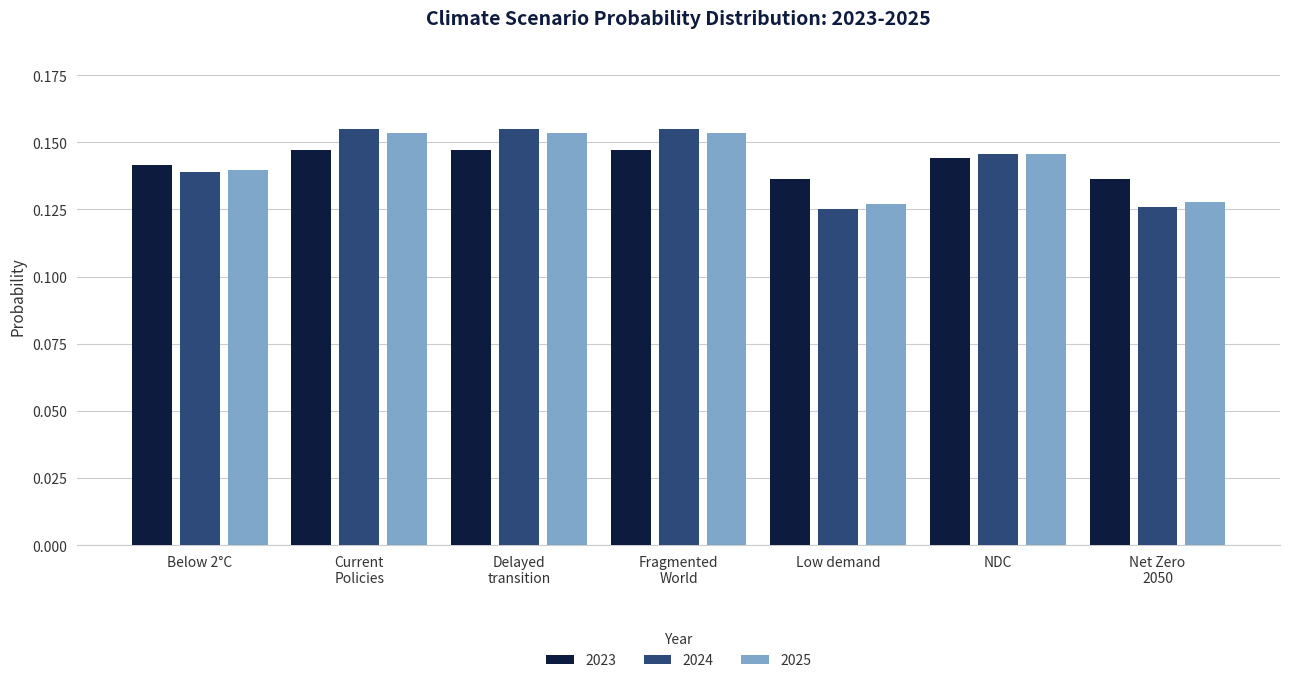

Count the 2024 values in the range 0 to 1.

7